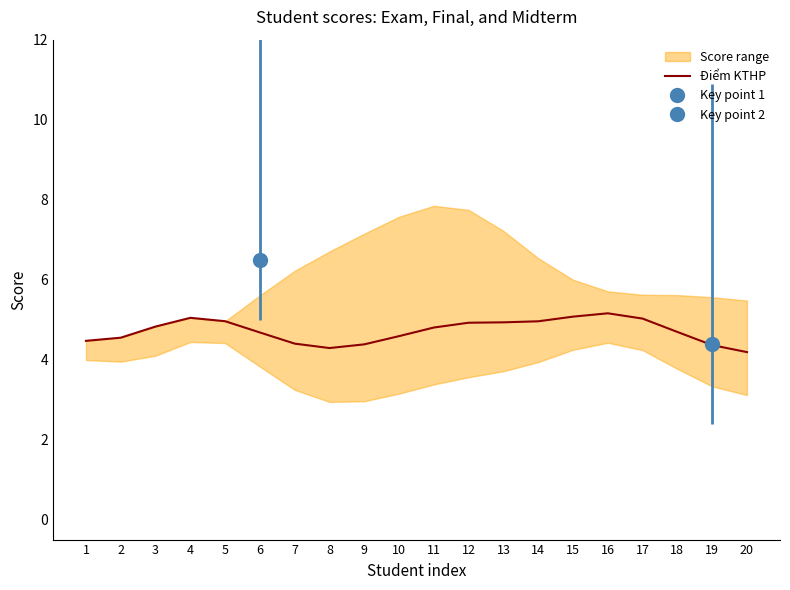

Is it true that the value at 15 is 5.1?

True